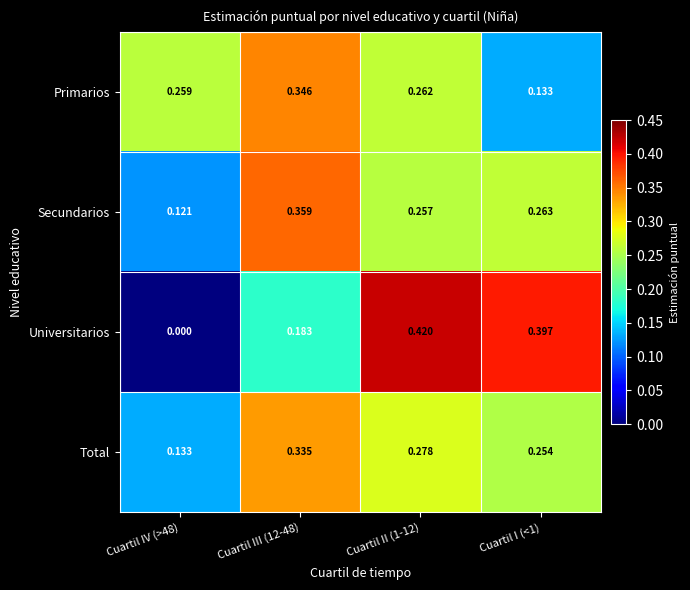

At how many categories does at least one series exceed 0?

4